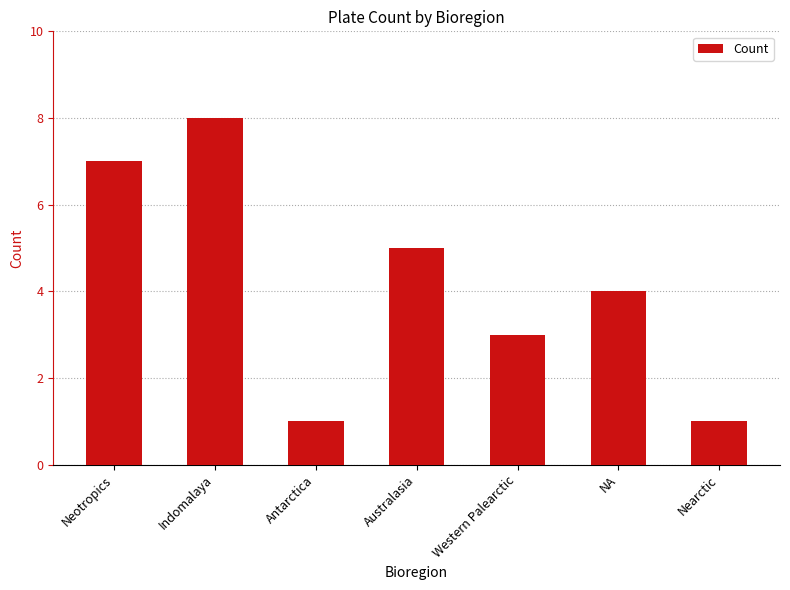

What is the change in value from Australasia to Western Palearctic?

-2